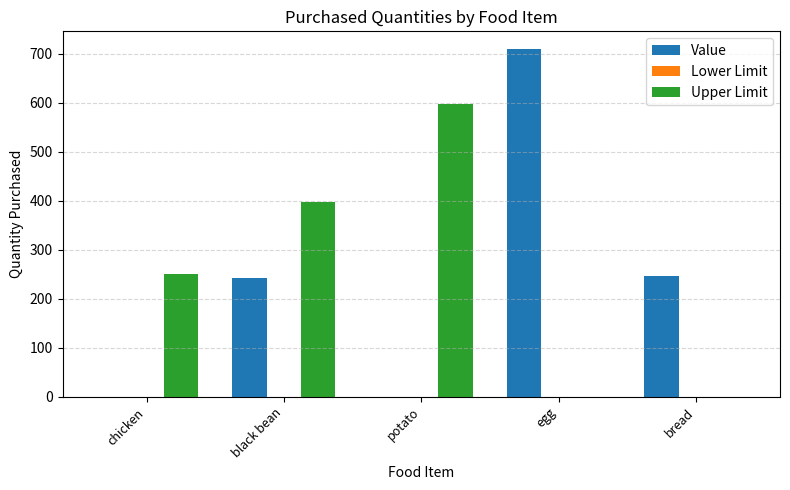

Between egg and bread, which series saw the biggest shift?

Value